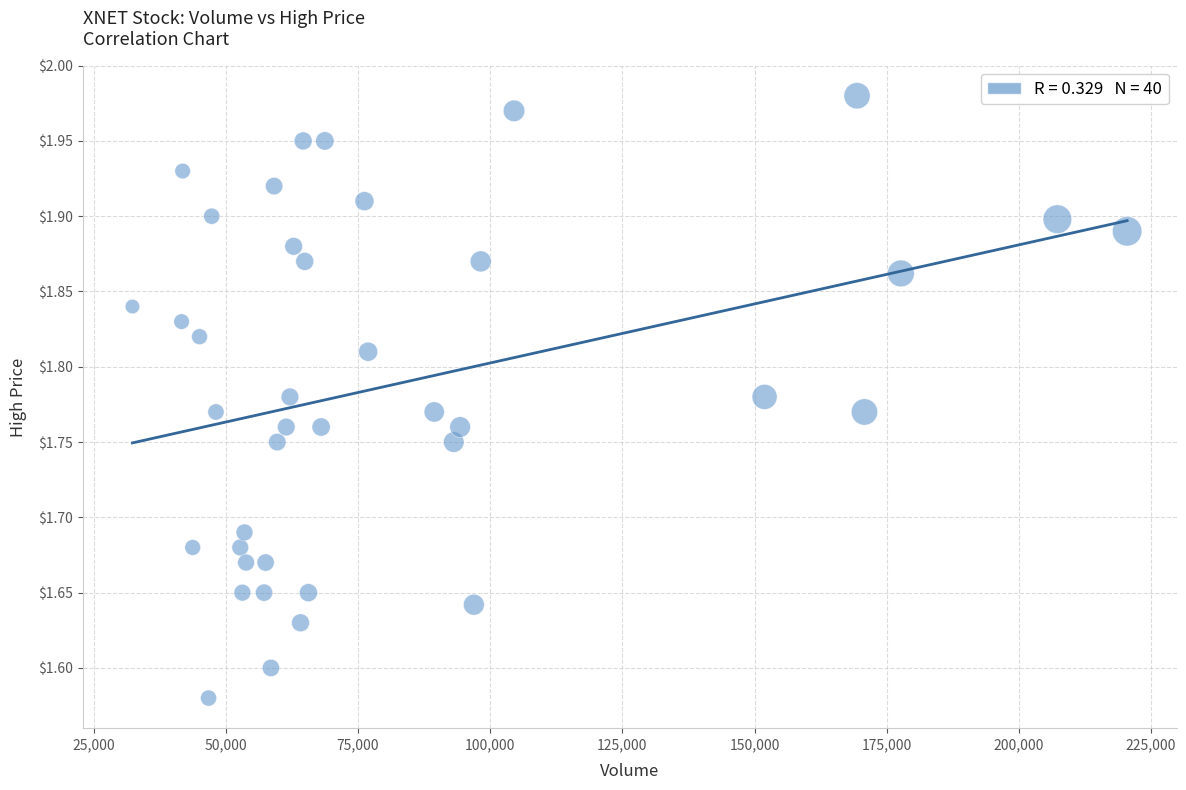

What is the range of Y values (max minus min)?

0.4